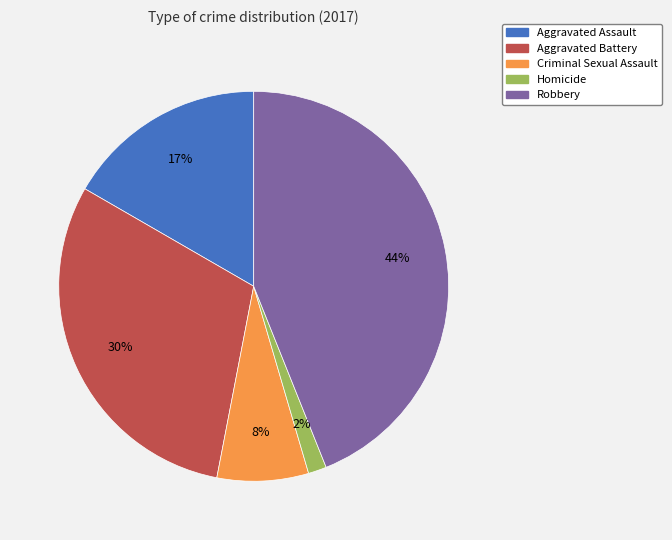

Combined, do Criminal Sexual Assault and Homicide account for over 50%?

No